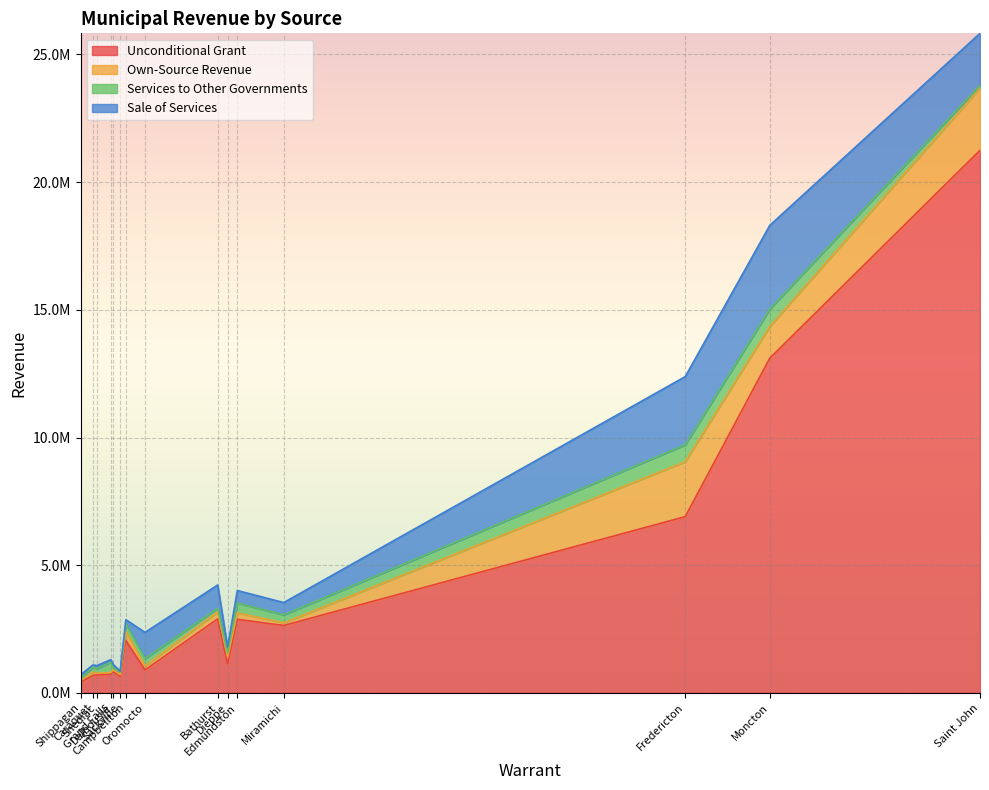

In Own-Source Revenue, how many points are lower than both neighbors (excluding endpoints)?

5